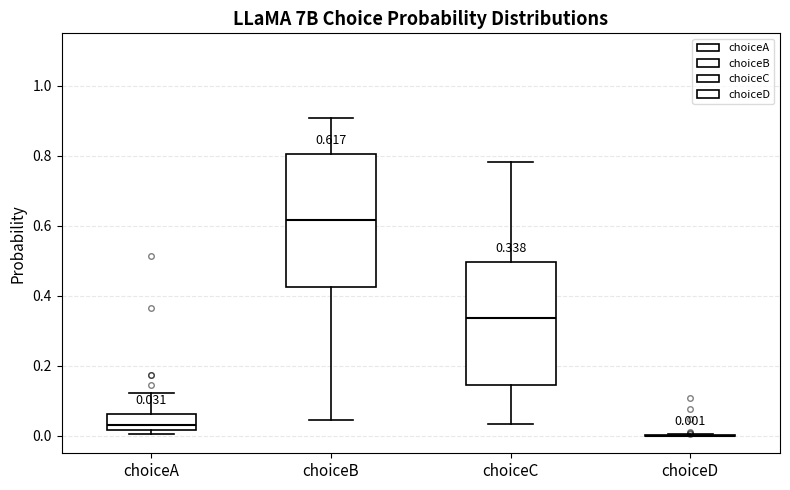

Which box is the tallest, from its lower edge to its upper edge?

choiceB